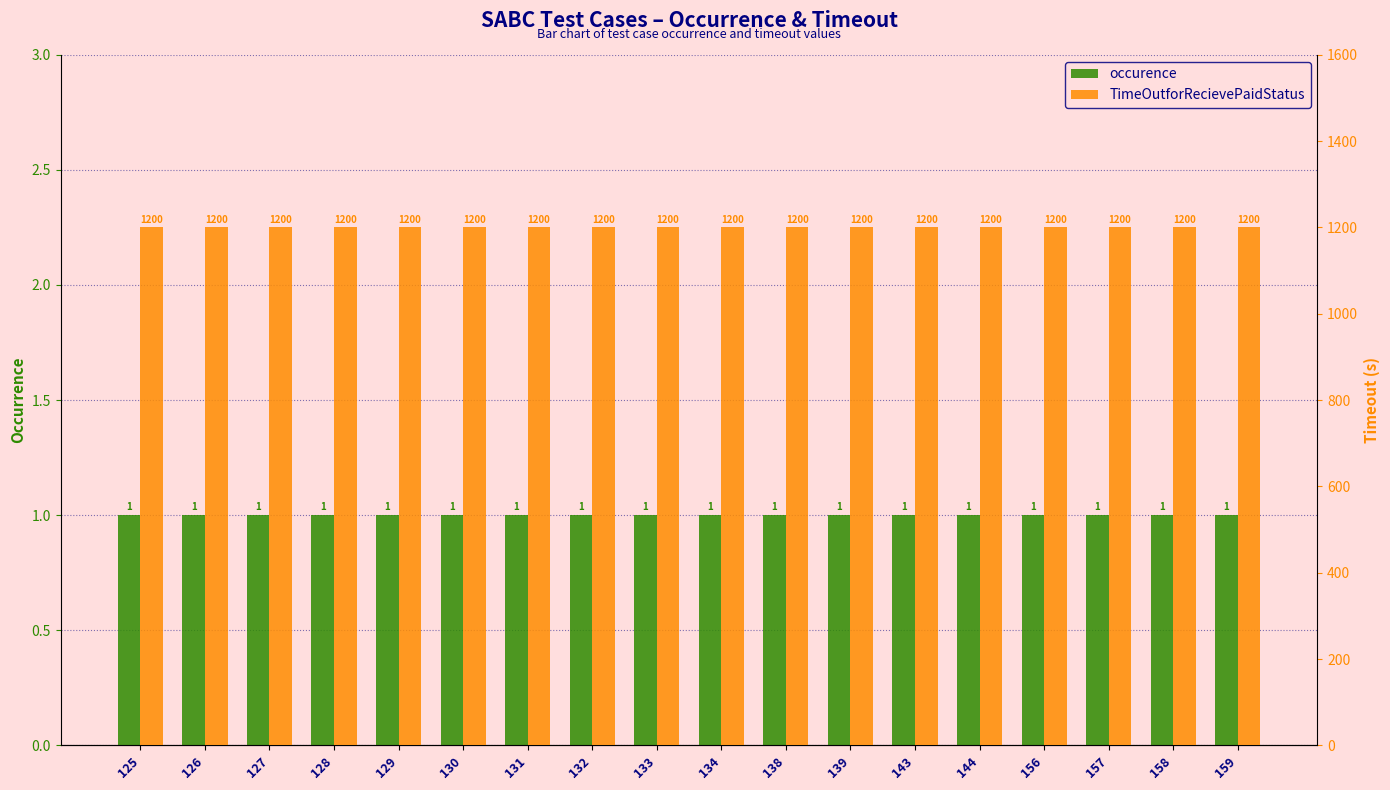

At which category is the sum across all series the highest?

125